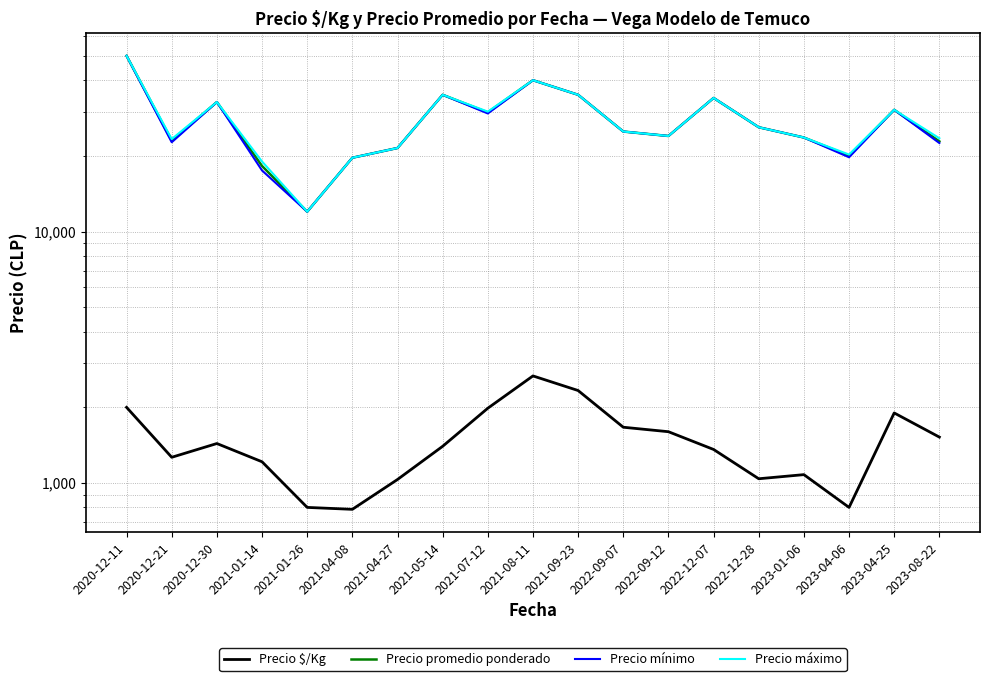

List the series in order of their peak value, lowest first.

Precio $/Kg, Precio promedio ponderado, Precio mínimo, Precio máximo